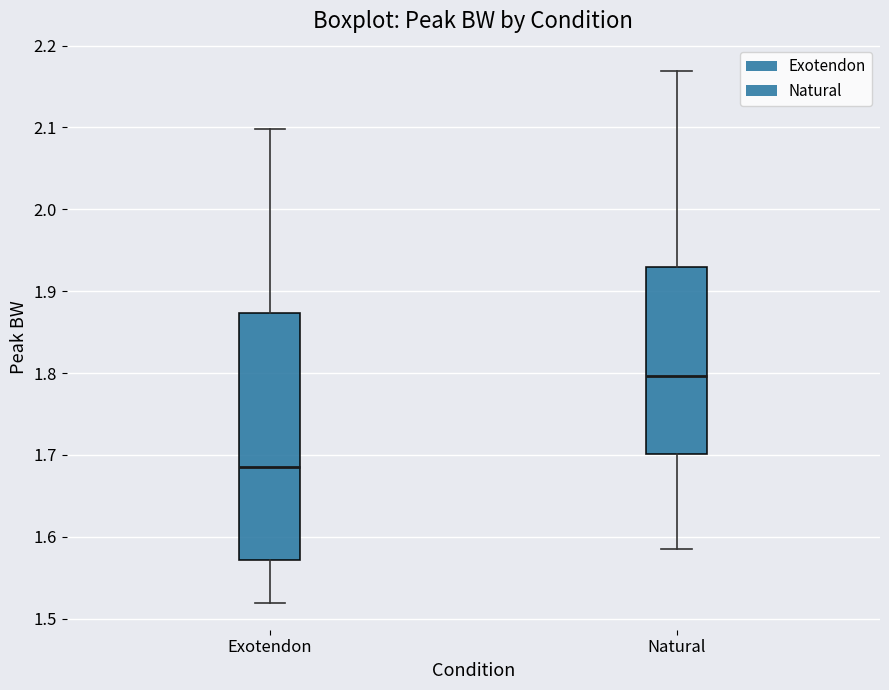

Reading left to right, transcribe this box plot: for each box, give where its median line is, the range the box spans, and where its two whiskers end, as read against the y-axis. The values are not printed on the chart, so give them approximately, as read against the axis.

Exotendon: median 1.69, box 1.57 to 1.87, whiskers 1.52 to 2.10
Natural: median 1.80, box 1.70 to 1.93, whiskers 1.59 to 2.17